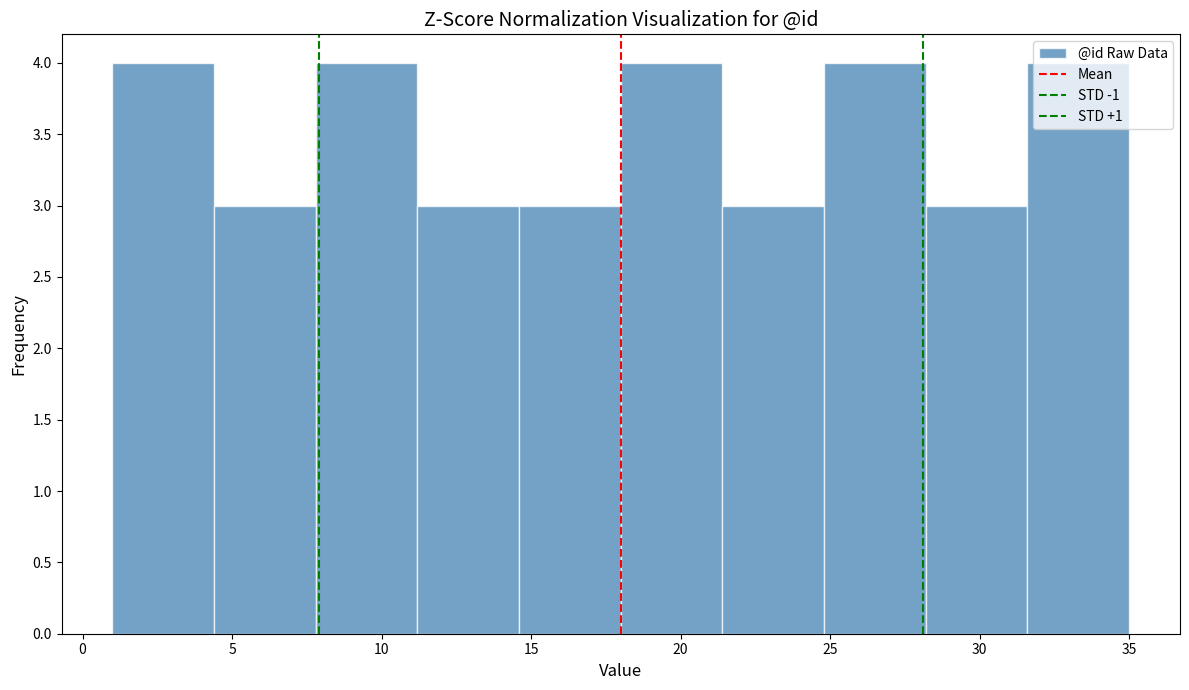

How tall is the bar that spans 18.0 to 21.4 on the x-axis? Neither the bar edges nor the heights are printed on the chart, so give them approximately, as read against the axes.

4